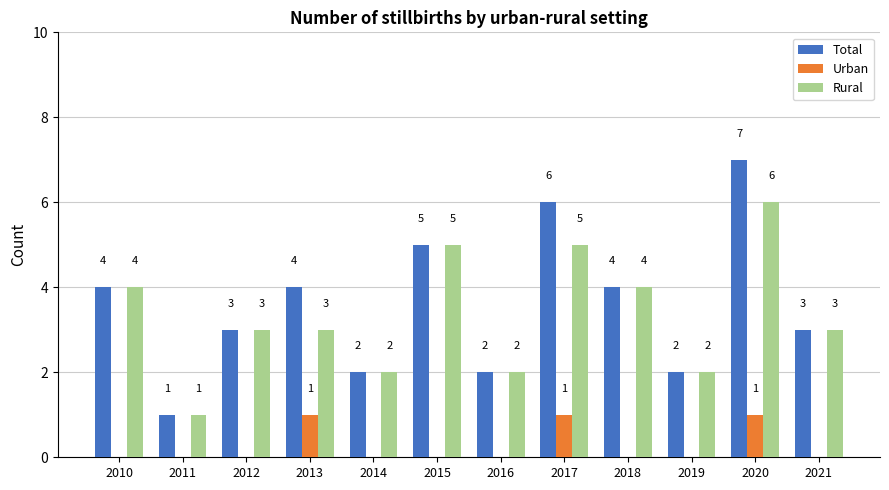

Reading left to right, what are all the values shown in this chart?

Total: 2010=4	2011=1	2012=3	2013=4	2014=2	2015=5	2016=2	2017=6	2018=4	2019=2	2020=7	2021=3
Urban: 2010=0	2011=0	2012=0	2013=1	2014=0	2015=0	2016=0	2017=1	2018=0	2019=0	2020=1	2021=0
Rural: 2010=4	2011=1	2012=3	2013=3	2014=2	2015=5	2016=2	2017=5	2018=4	2019=2	2020=6	2021=3